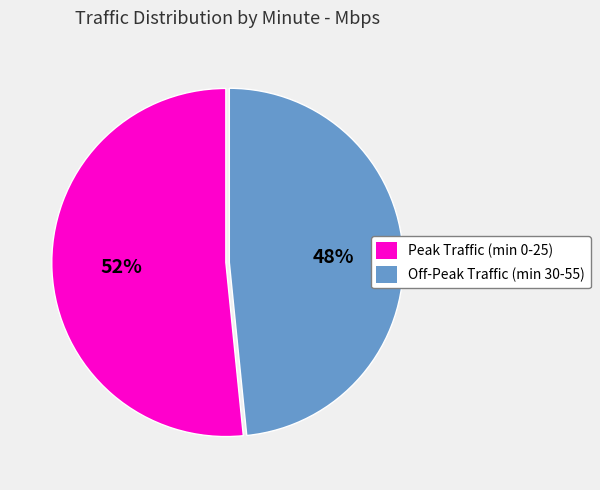

Count the number of slices in the pie.

2